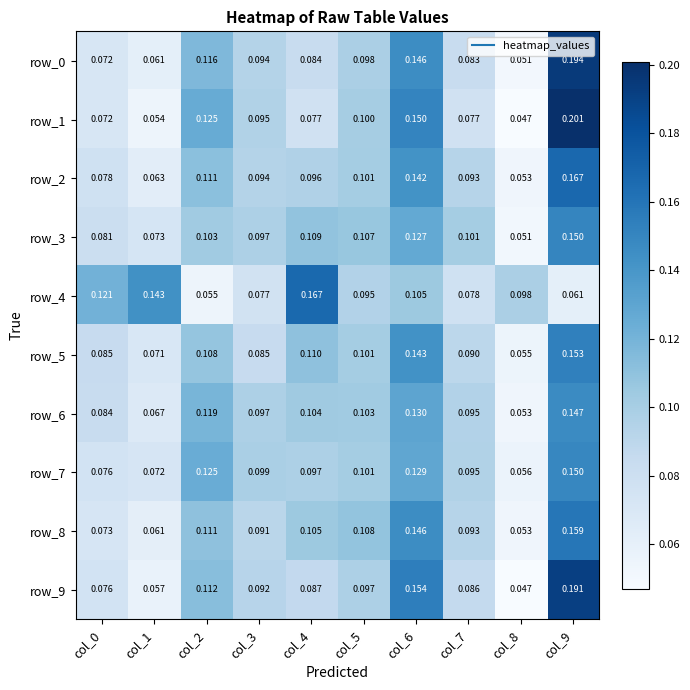

What value does the row_3 series have at col_9?

0.1